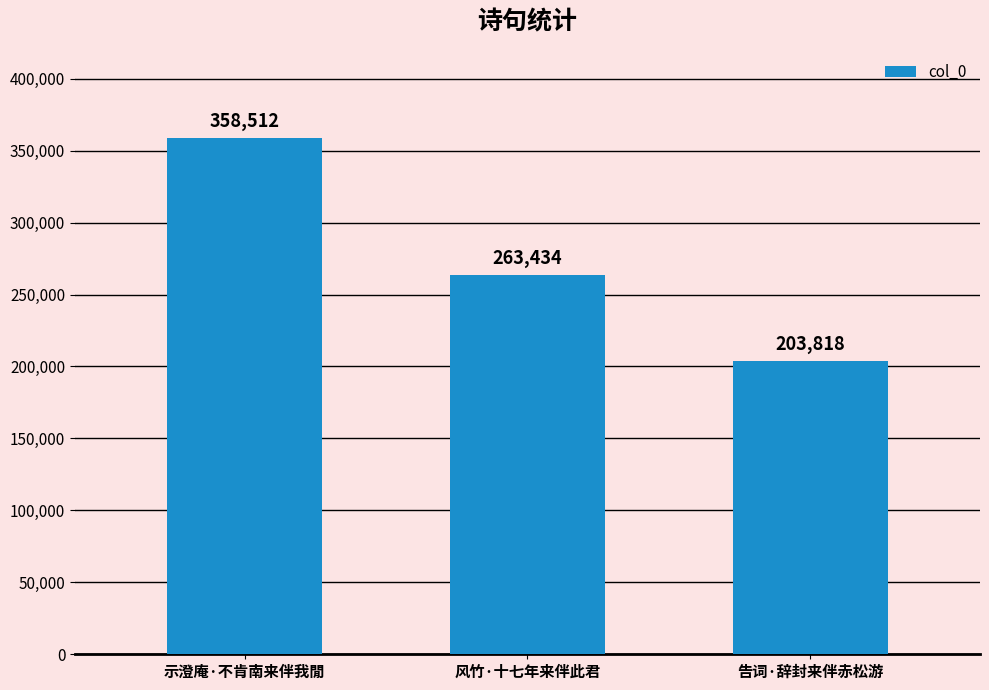

Does the chart contain stacked bars?

No